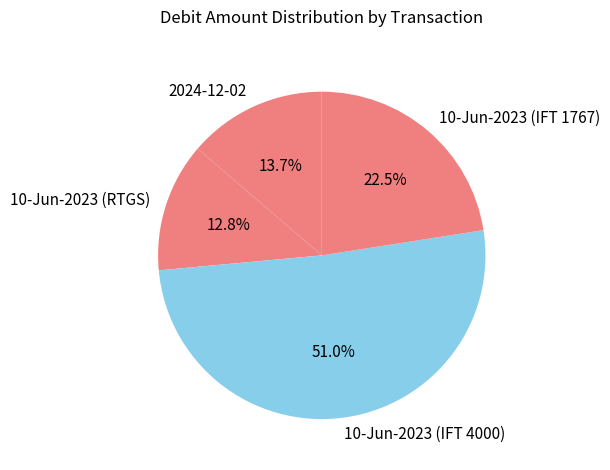

Which category has the biggest portion of the pie?

10-Jun-2023 (IFT 4000)